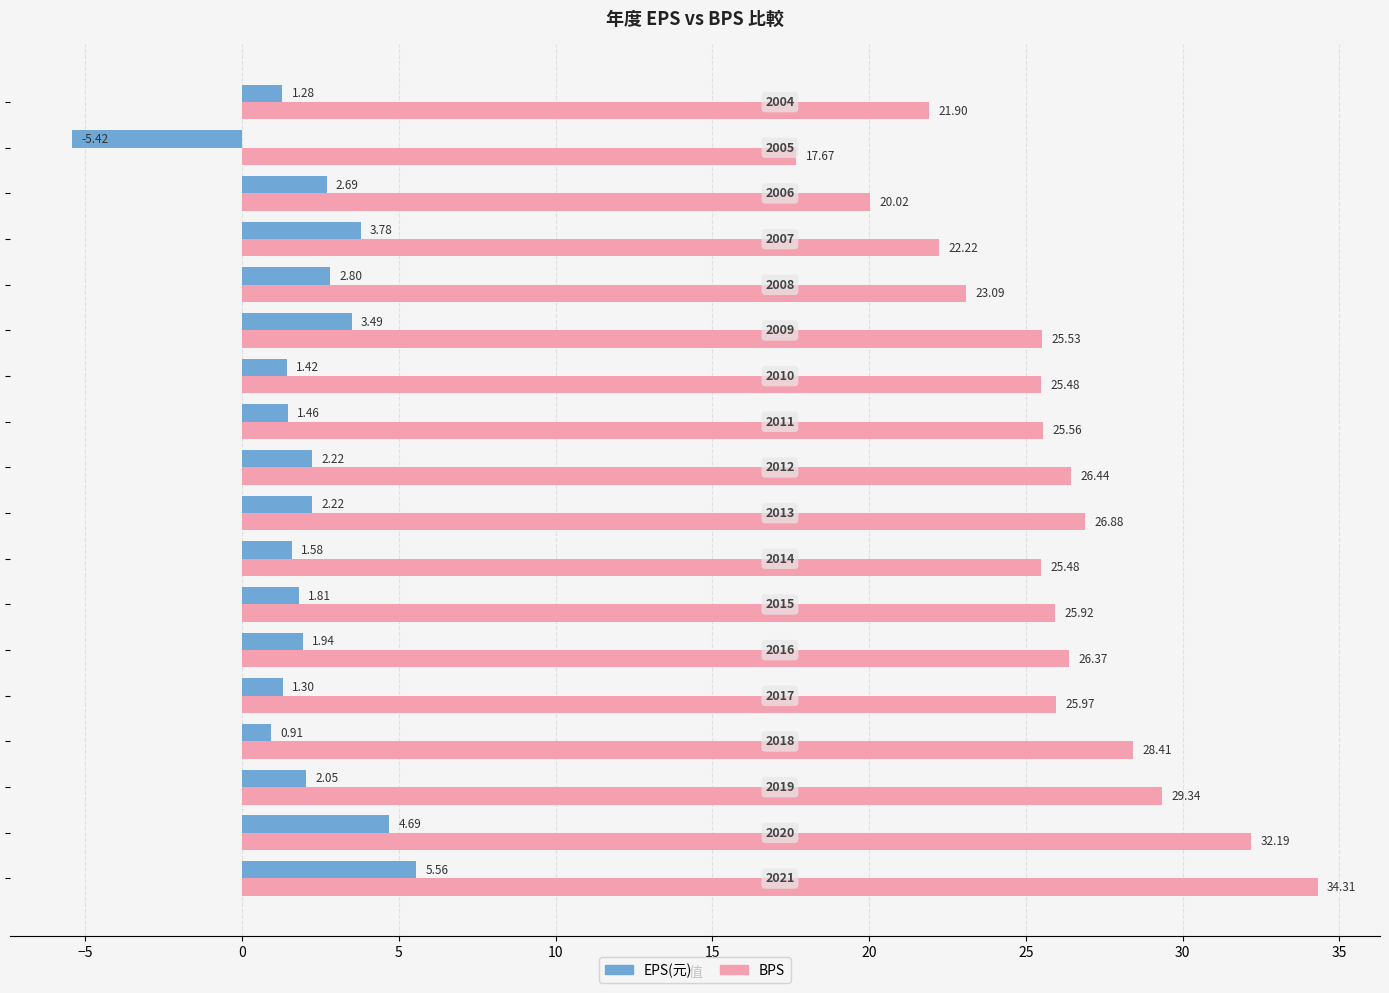

What is the minimum value shown in the chart?

-5.4